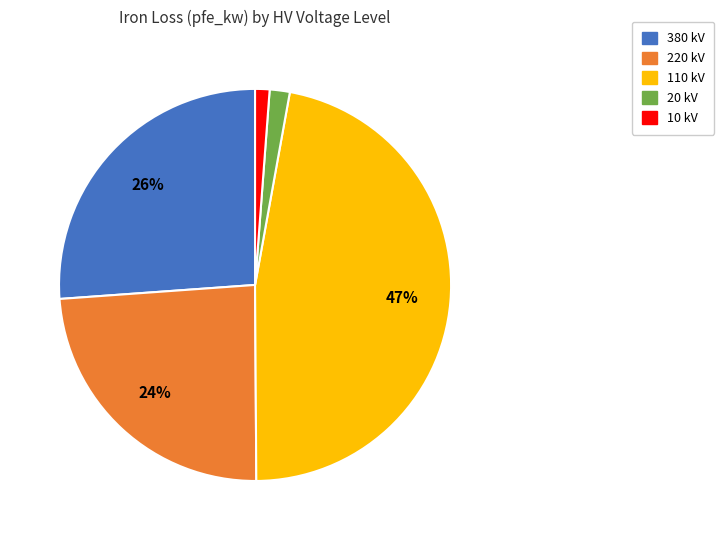

Is it true that 20 is 2% of the pie?

True